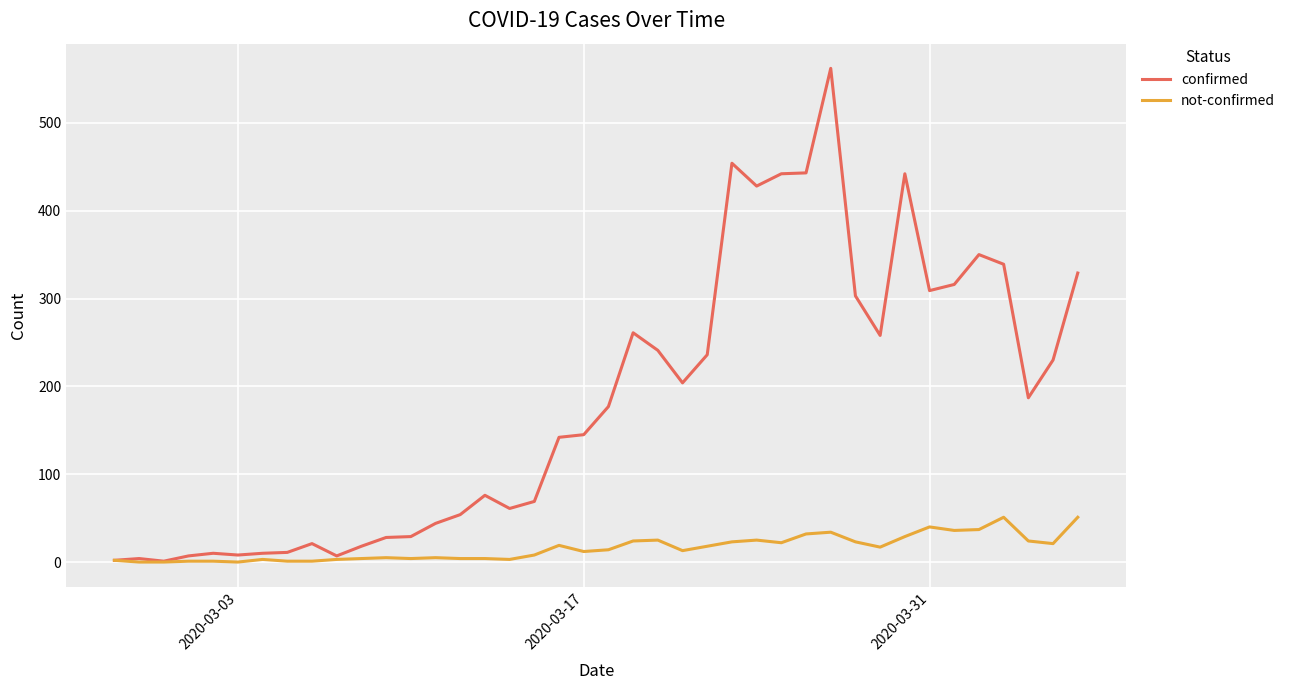

Rank the series by their average value, from highest to lowest.

confirmed, not-confirmed